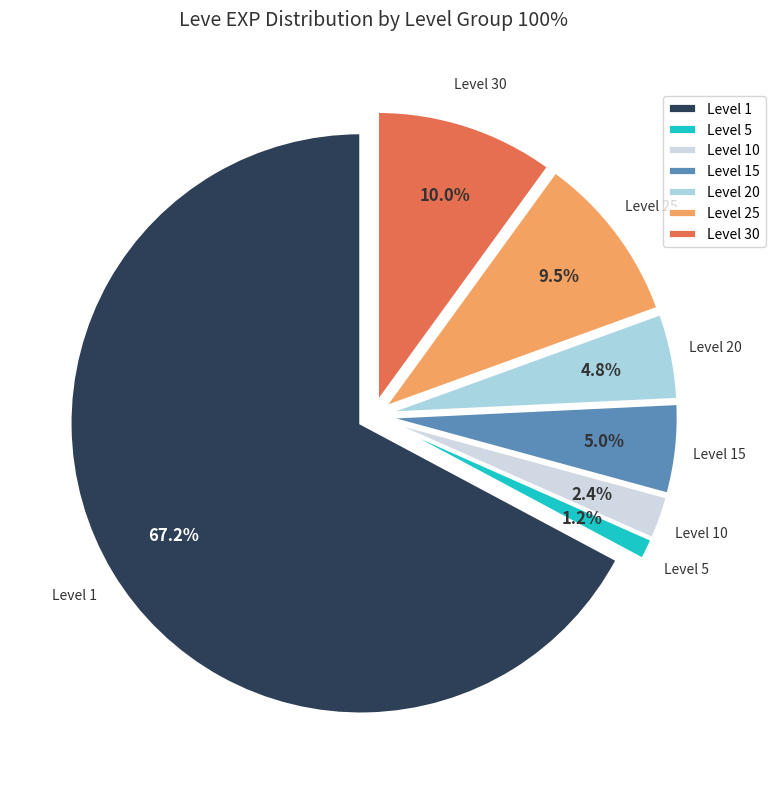

Does 22 represent more than half of the total?

No